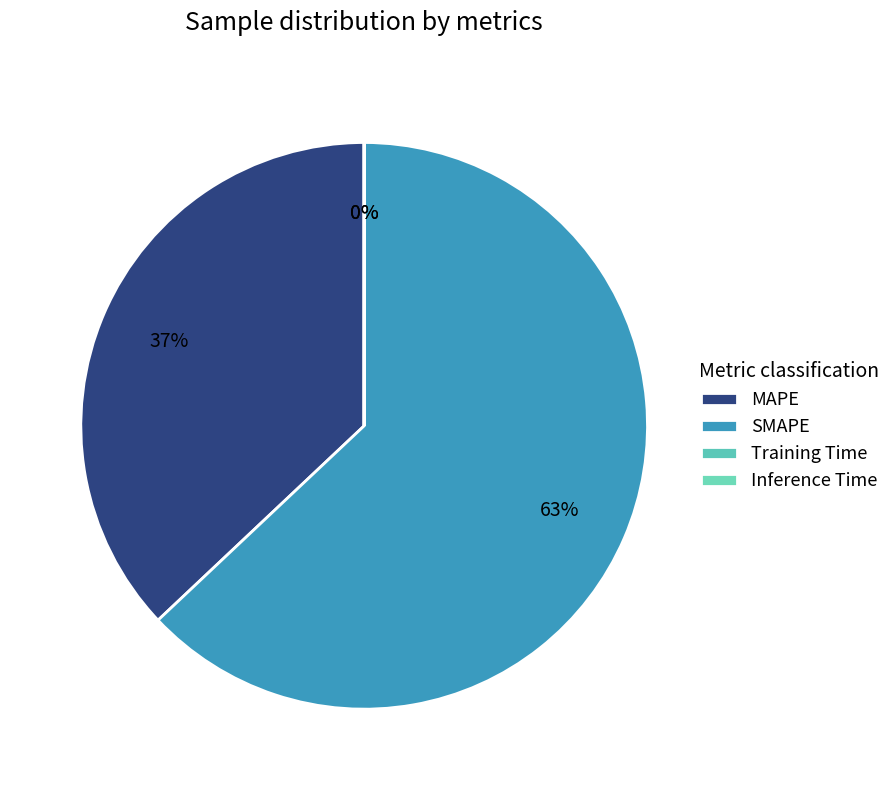

What is the majority slice?

SMAPE